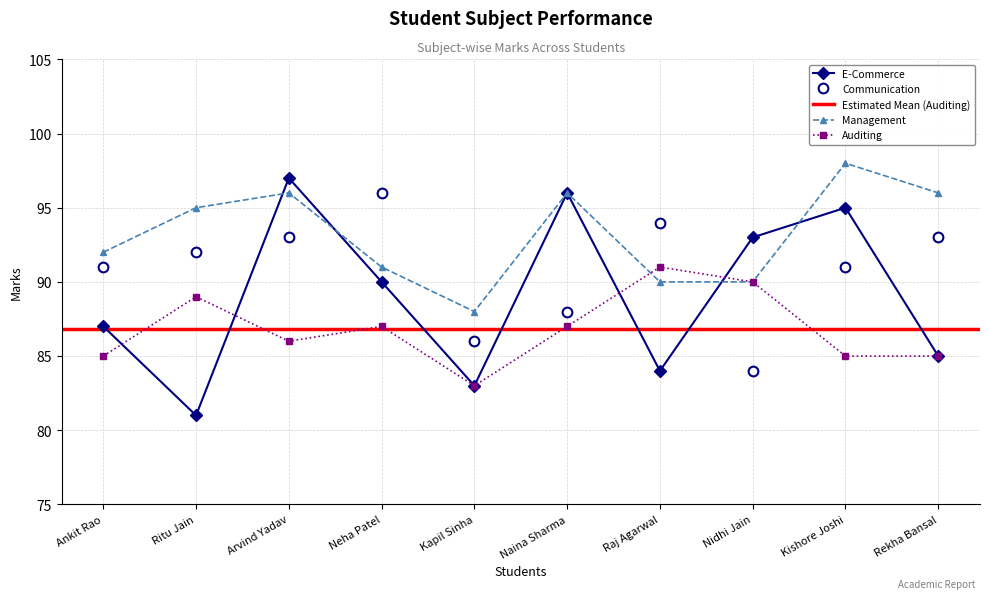

How many lines are shown in the chart?

4